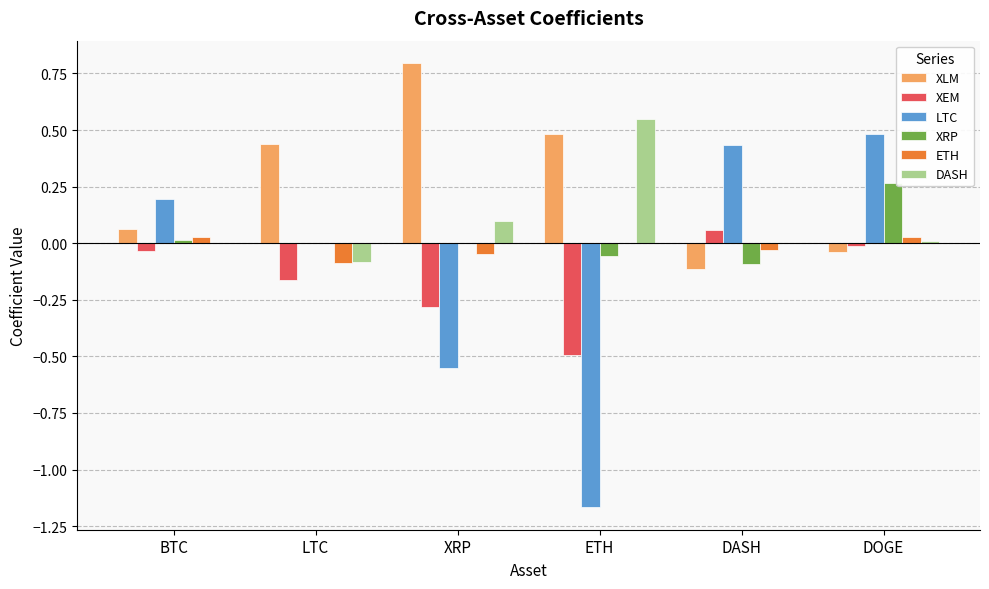

Which series has the largest total across all categories?

XLM